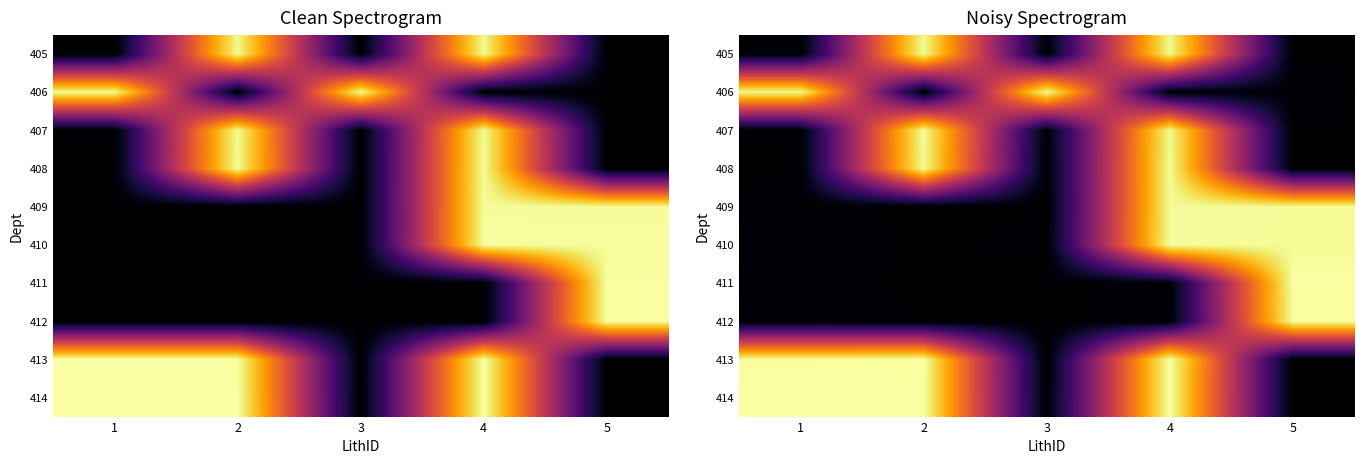

At how many categories does at least one series exceed 0?

5